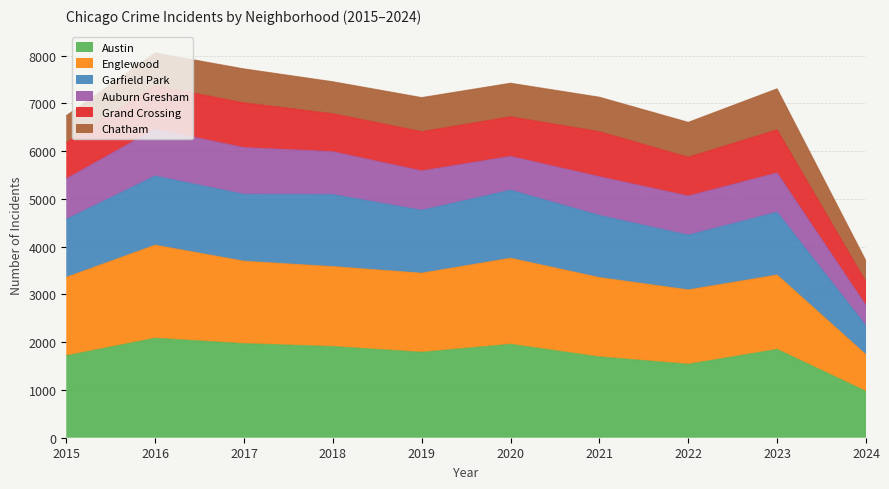

Between 2020 and 2024, which is larger?

2020